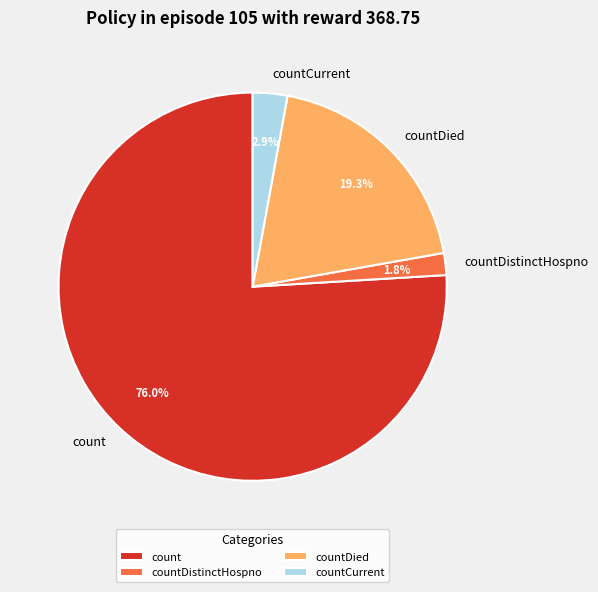

What is the majority slice?

count